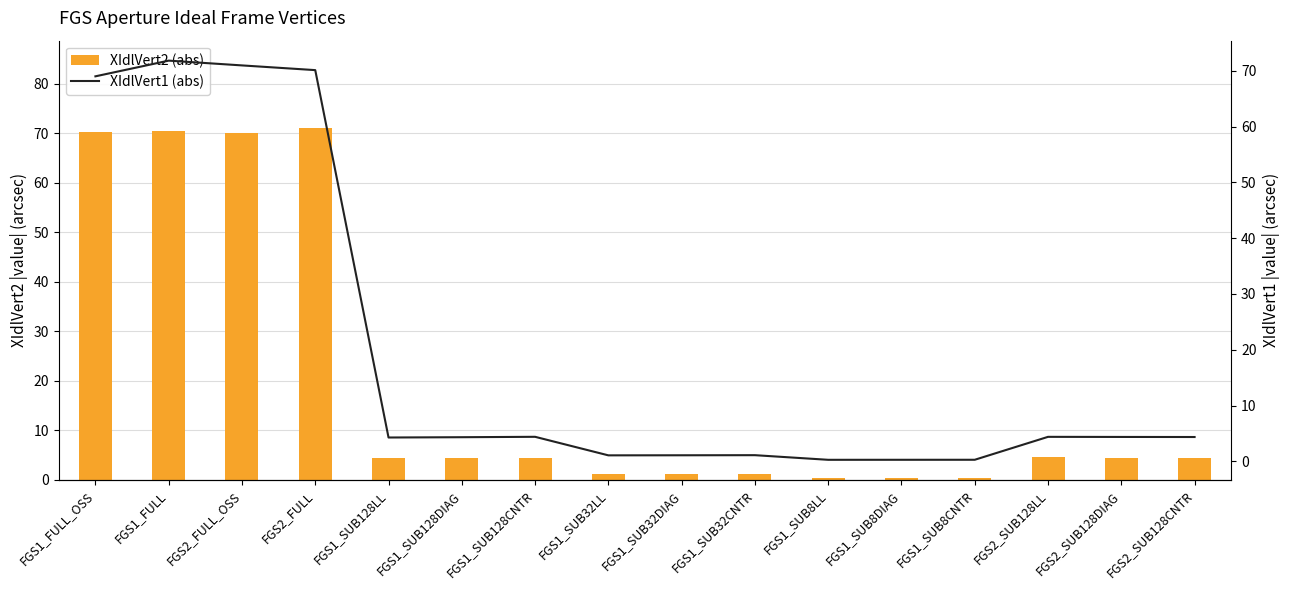

Does the chart contain stacked bars?

No